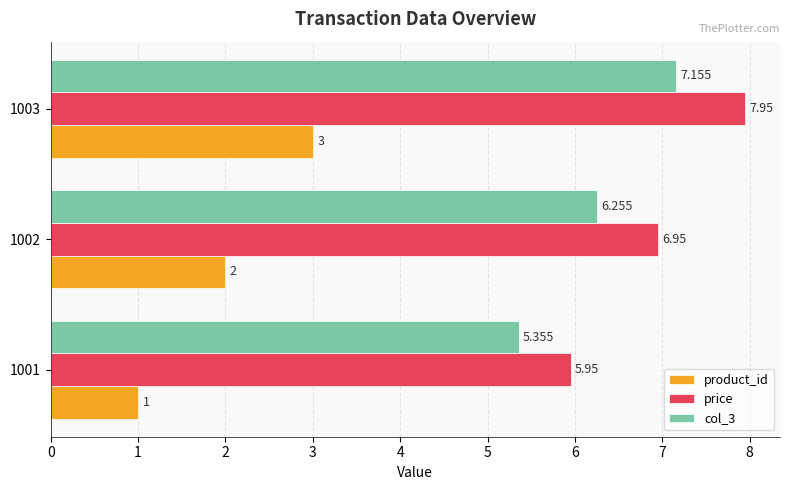

What is the lowest value of the product_id series?

1.0